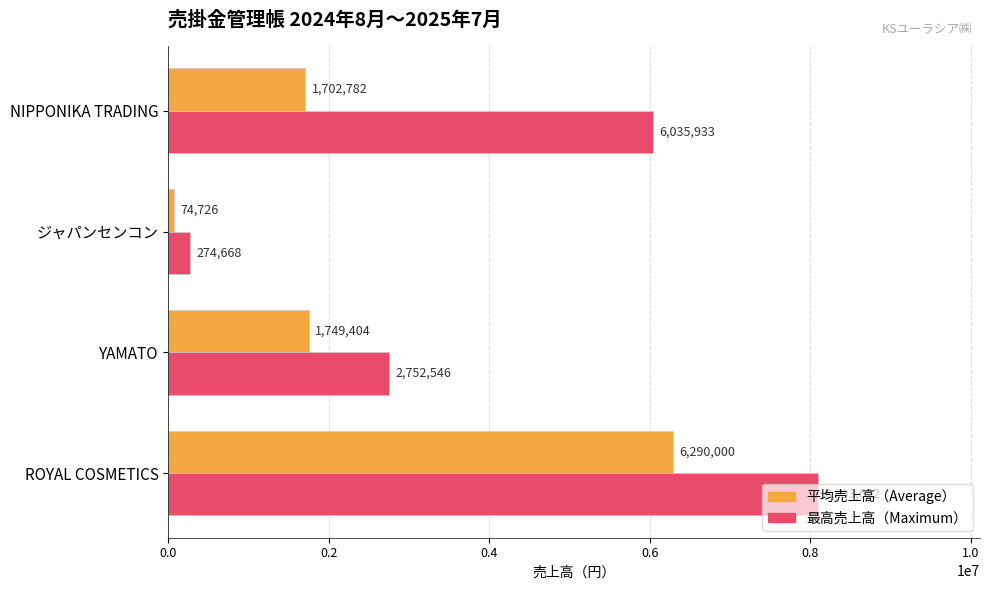

List the series in order of their peak value, lowest first.

平均売上高（Average）, 最高売上高（Maximum）